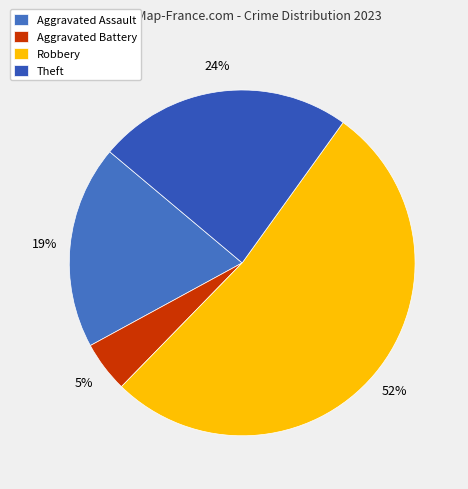

True or false: Robbery accounts for 52% of the total.

True